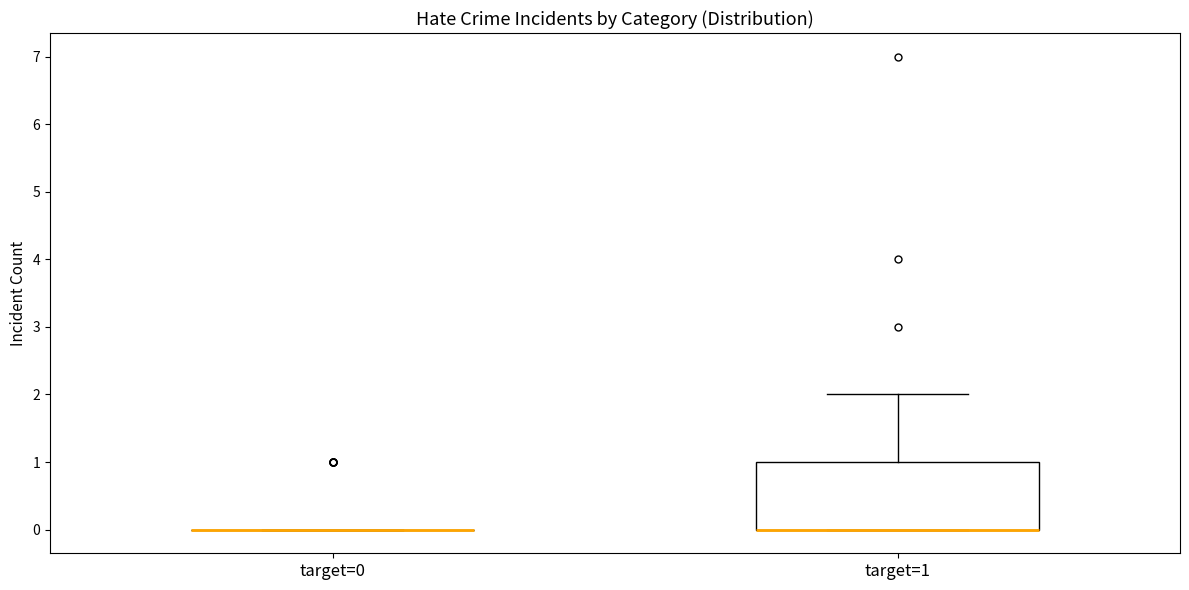

Comparing the boxes themselves (not the whiskers), which one is the tallest?

target=1